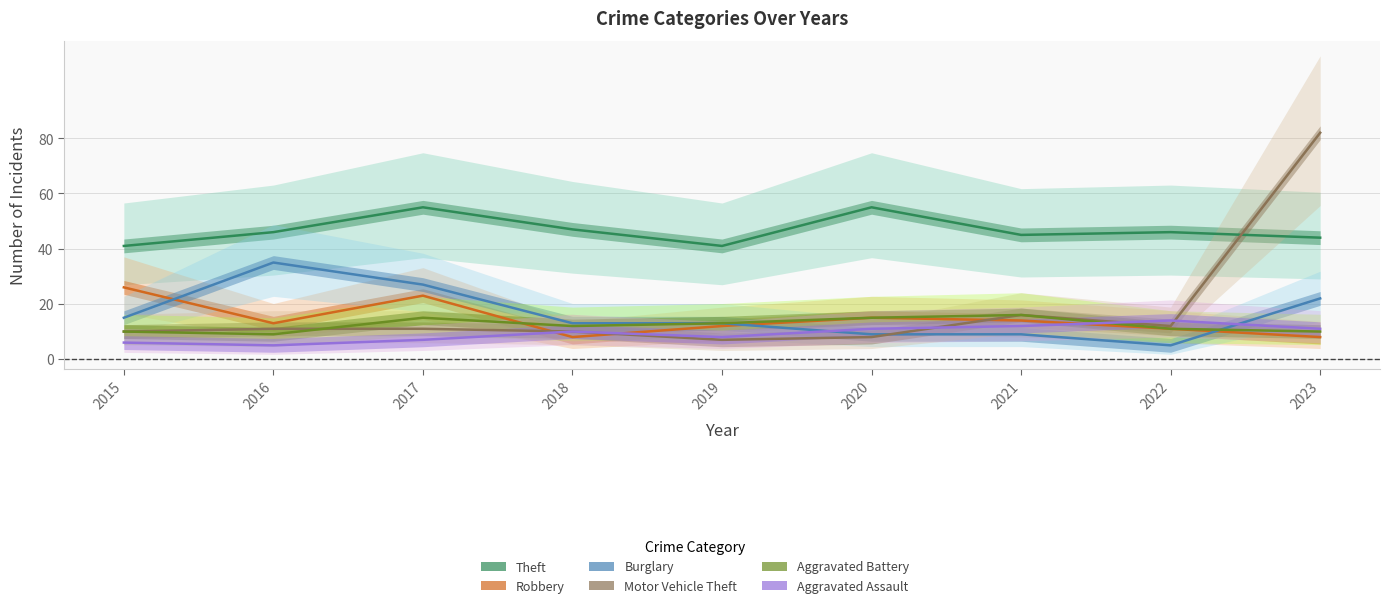

Which series has the largest total across all categories?

Theft